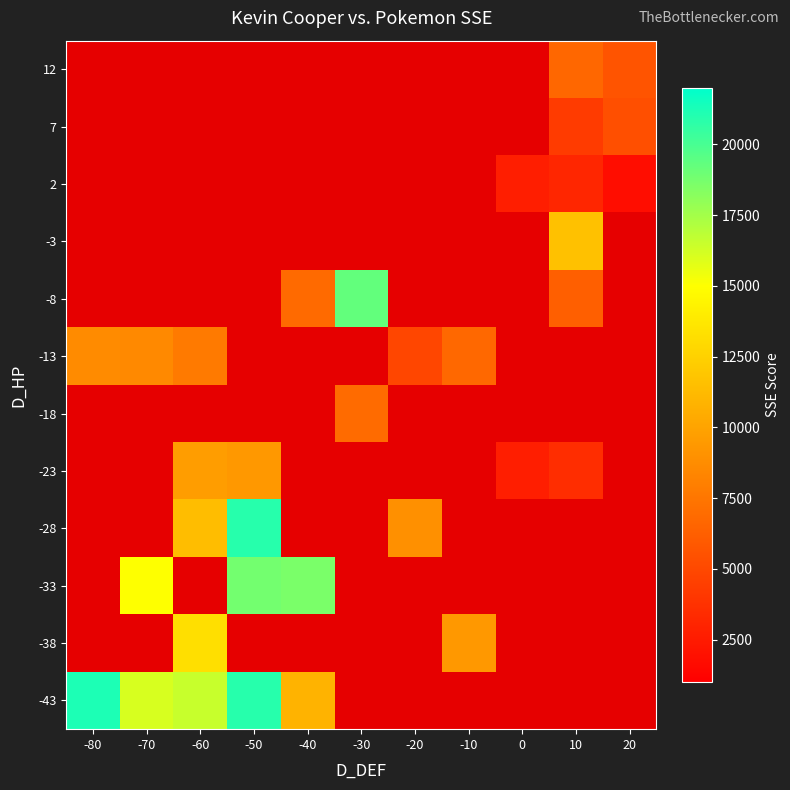

How many distinct data groups are displayed?

12